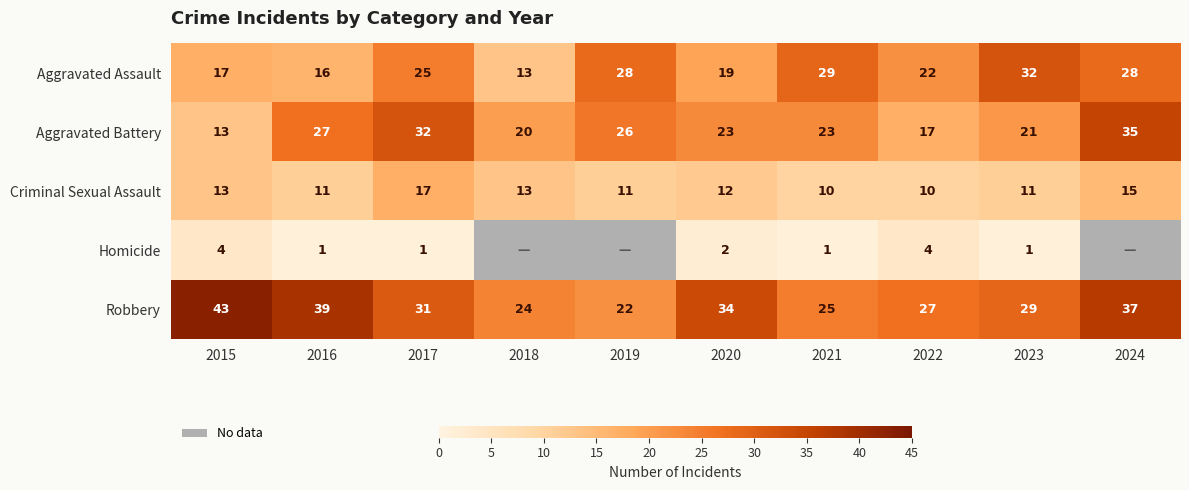

What is the difference between the highest and lowest values at 2021?

28